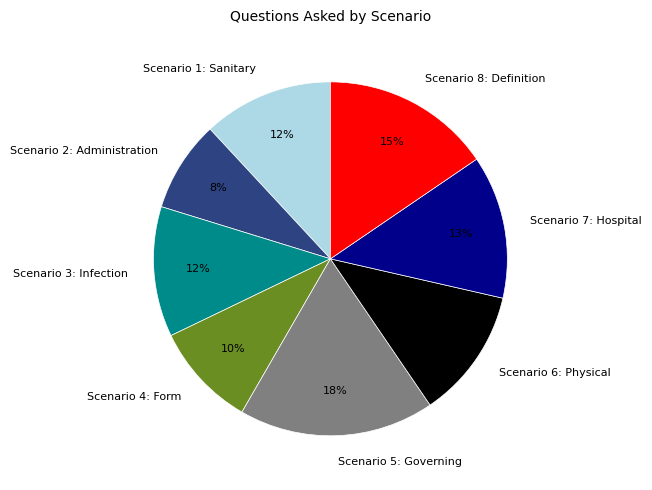

True or false: Scenario 4: Form accounts for 10% of the total.

True